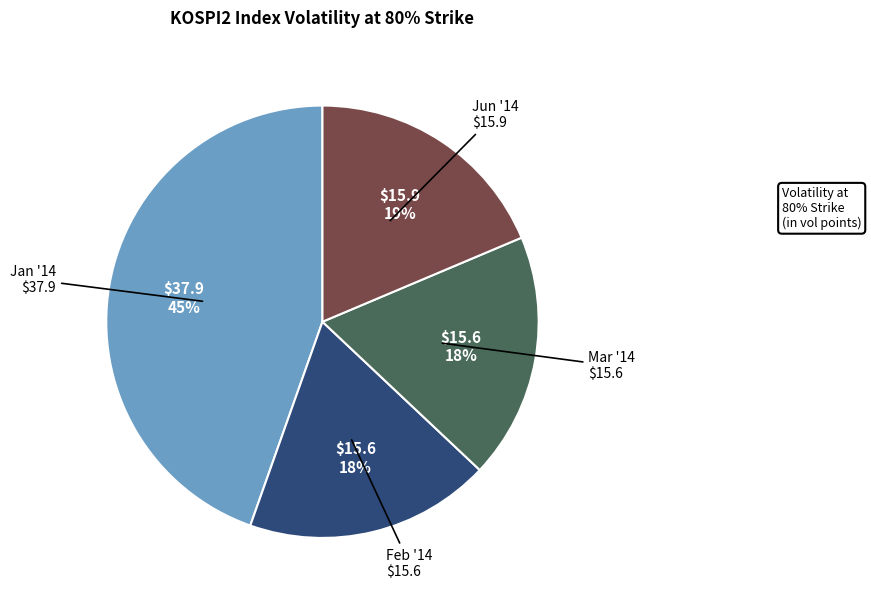

Combined, do Feb '14 and Mar '14 account for over 50%?

No